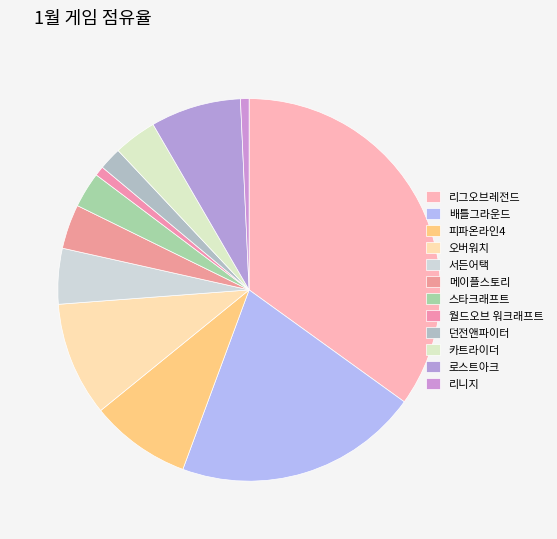

Rank the categories by value from lowest to highest.

리니지, 월드오브 워크래프트, 던전앤파이터, 스타크래프트, 카트라이더, 메이플스토리, 서든어택, 로스트아크, 피파온라인4, 오버워치, 배틀그라운드, 리그오브레전드